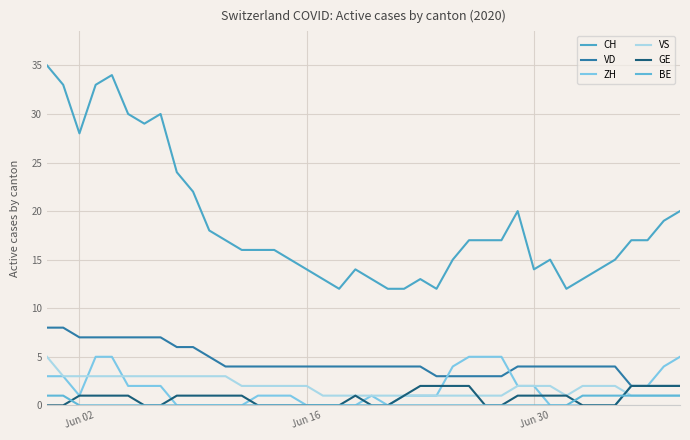

What is the difference between the second highest and second lowest values in the ZH series?

5